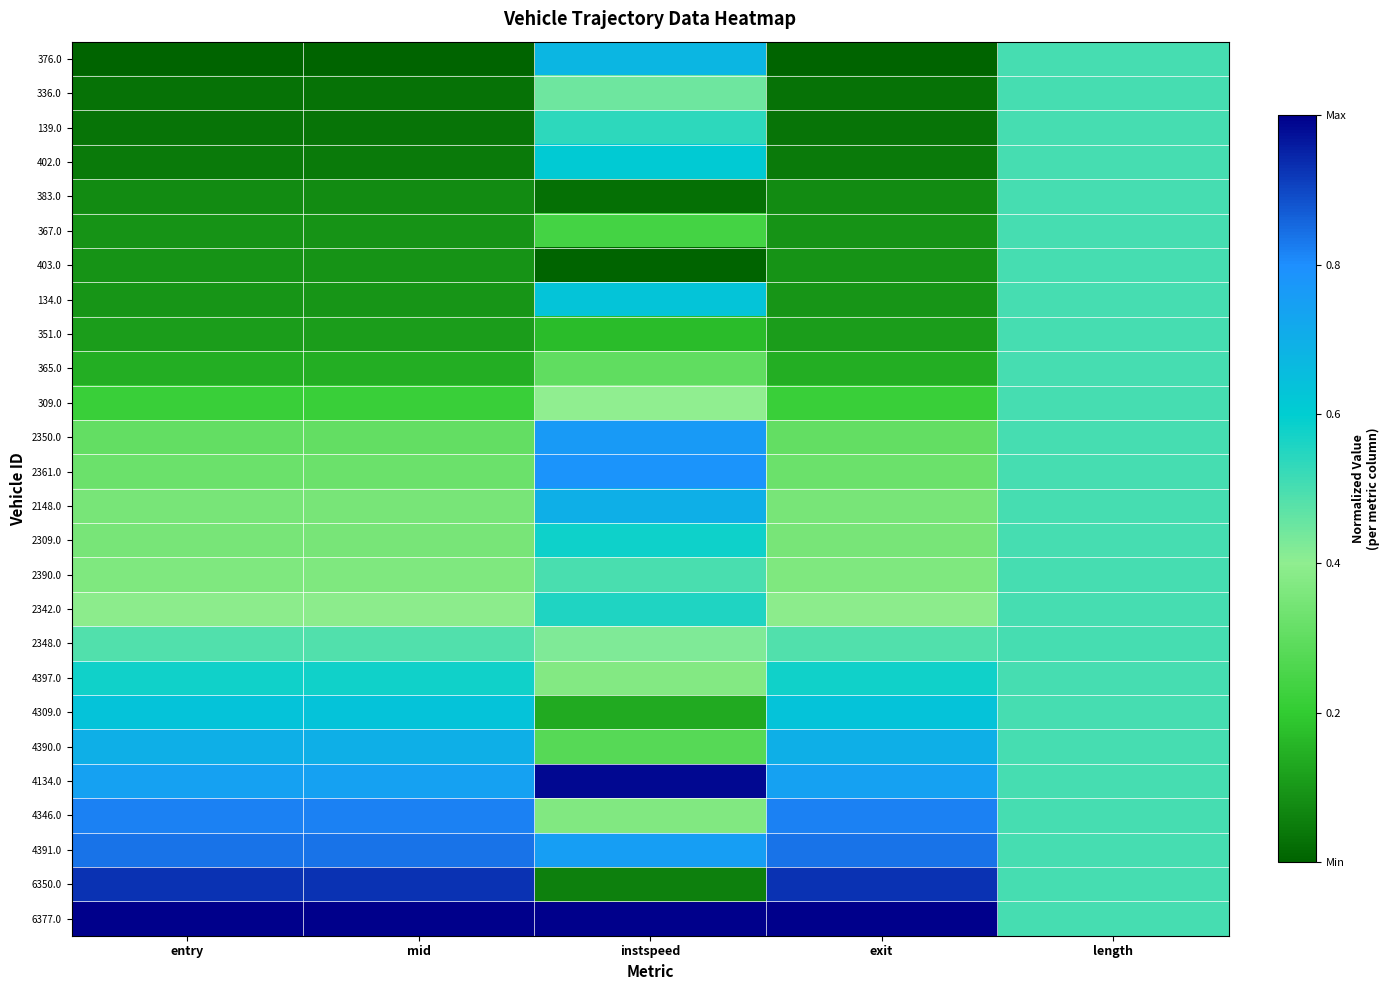

Which has a higher value, mid or length?

length